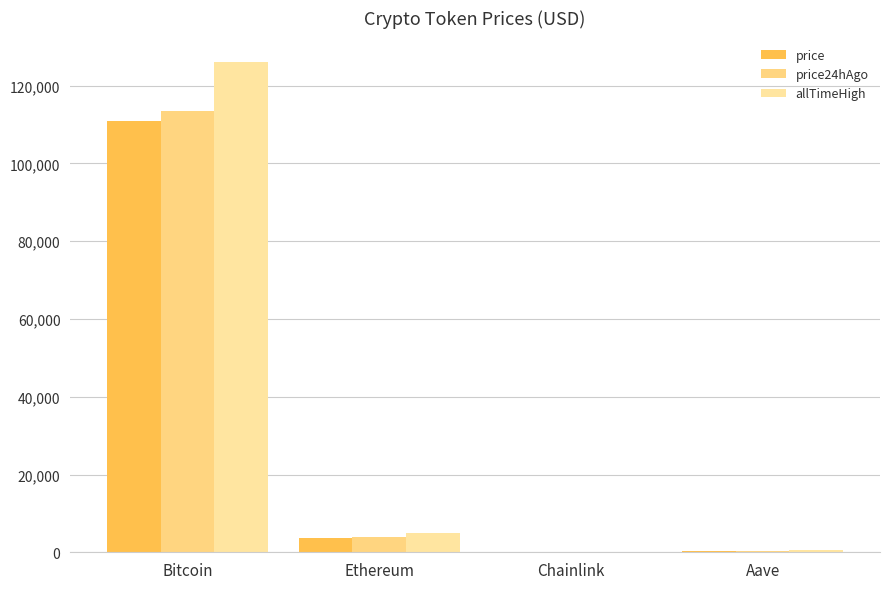

What are all the series names shown in the legend?

price, price24hAgo, allTimeHigh